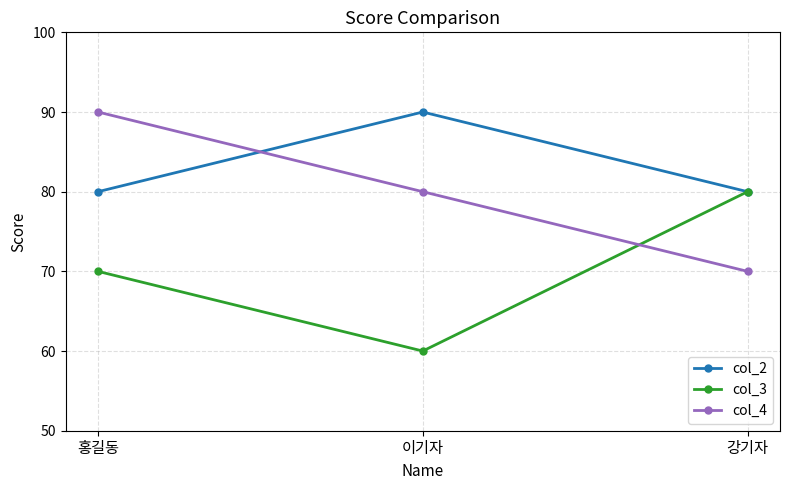

Which series changed the most between 홍길동 and 강기자?

col_4